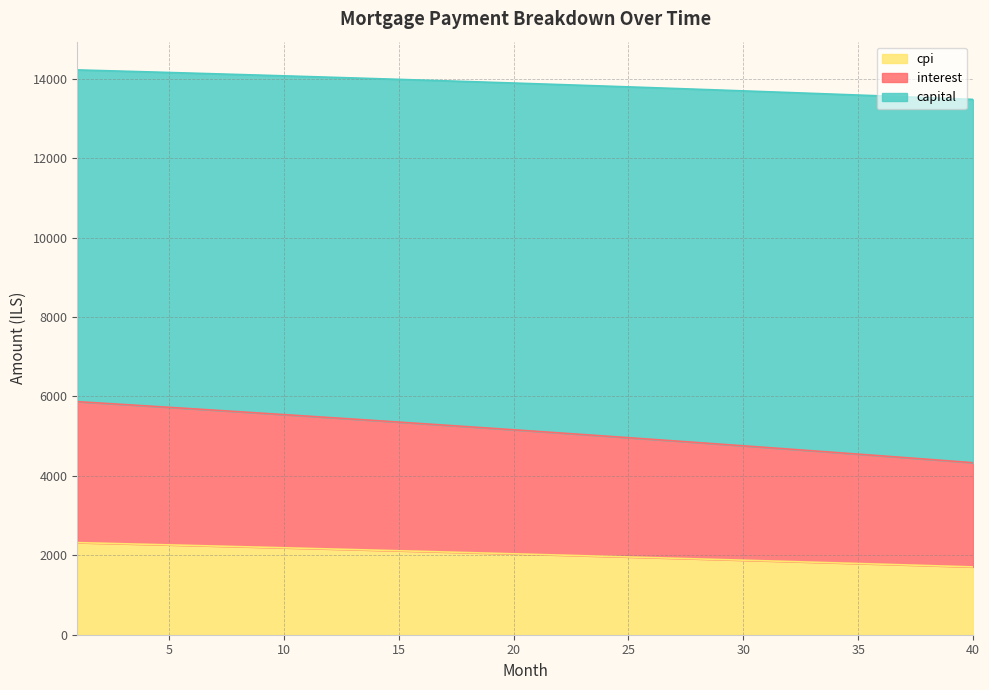

What is the difference between the maximum and minimum values in the cpi series?

611.7